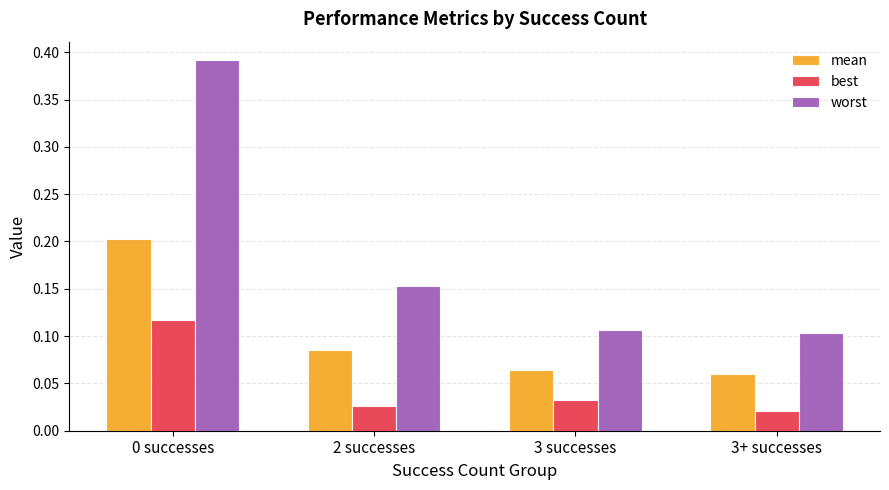

Rank the series by their average value, from lowest to highest.

best, mean, worst